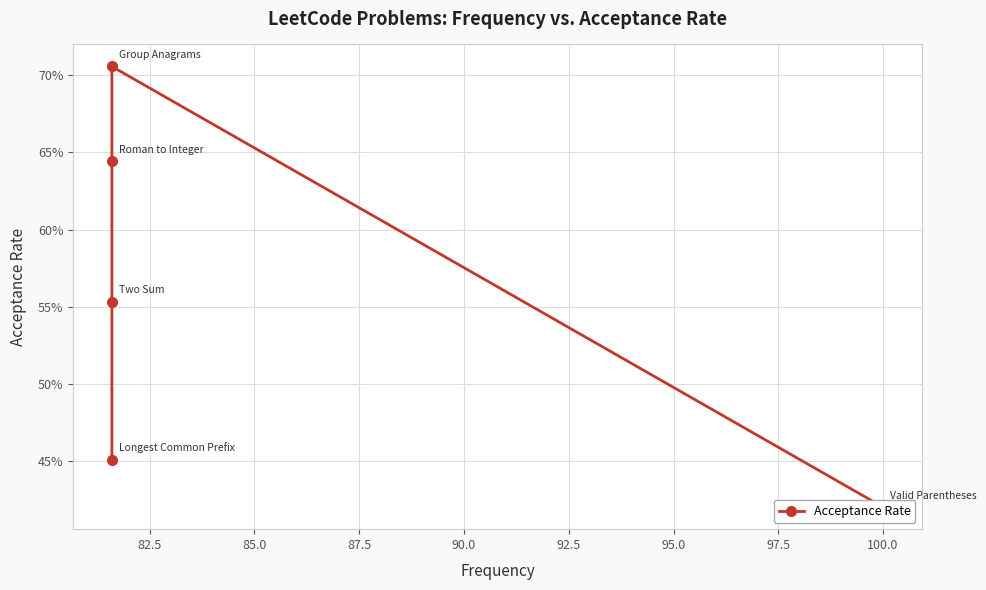

True or false: the data shows 1.0 at 87.5.

False